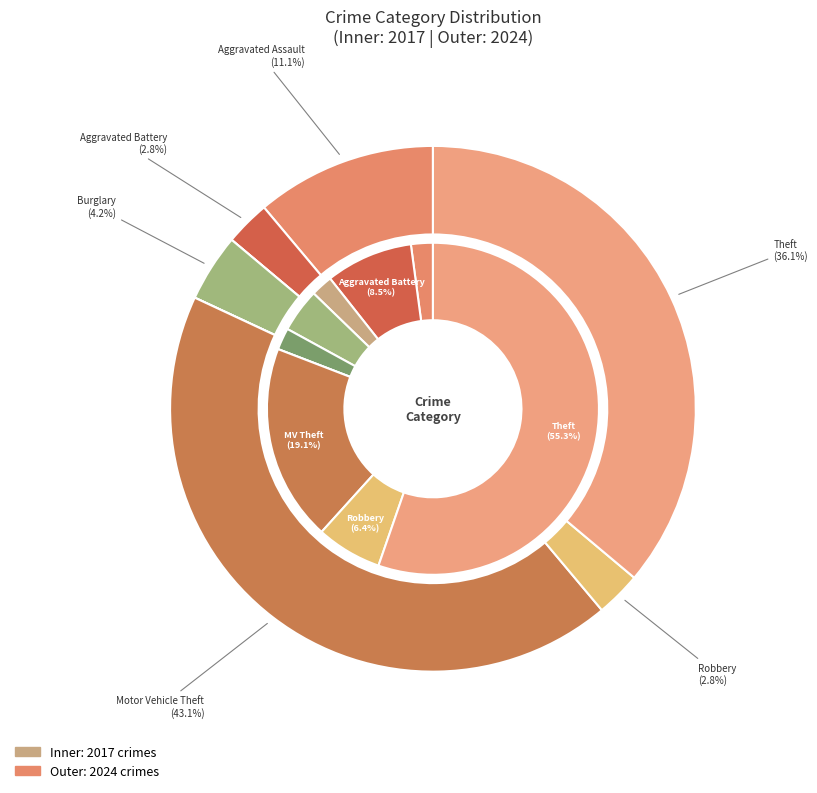

To the nearest percent, what is the difference between the largest and smallest slice percentages?

55%